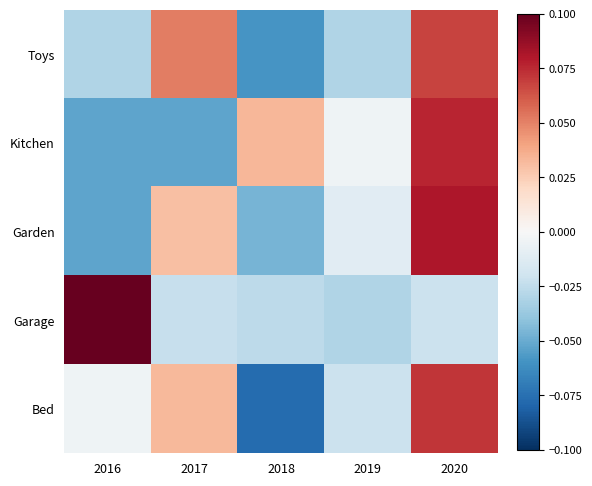

At 2016, list the series in order from smallest to largest.

Garden, Kitchen, Toys, Bed, Garage